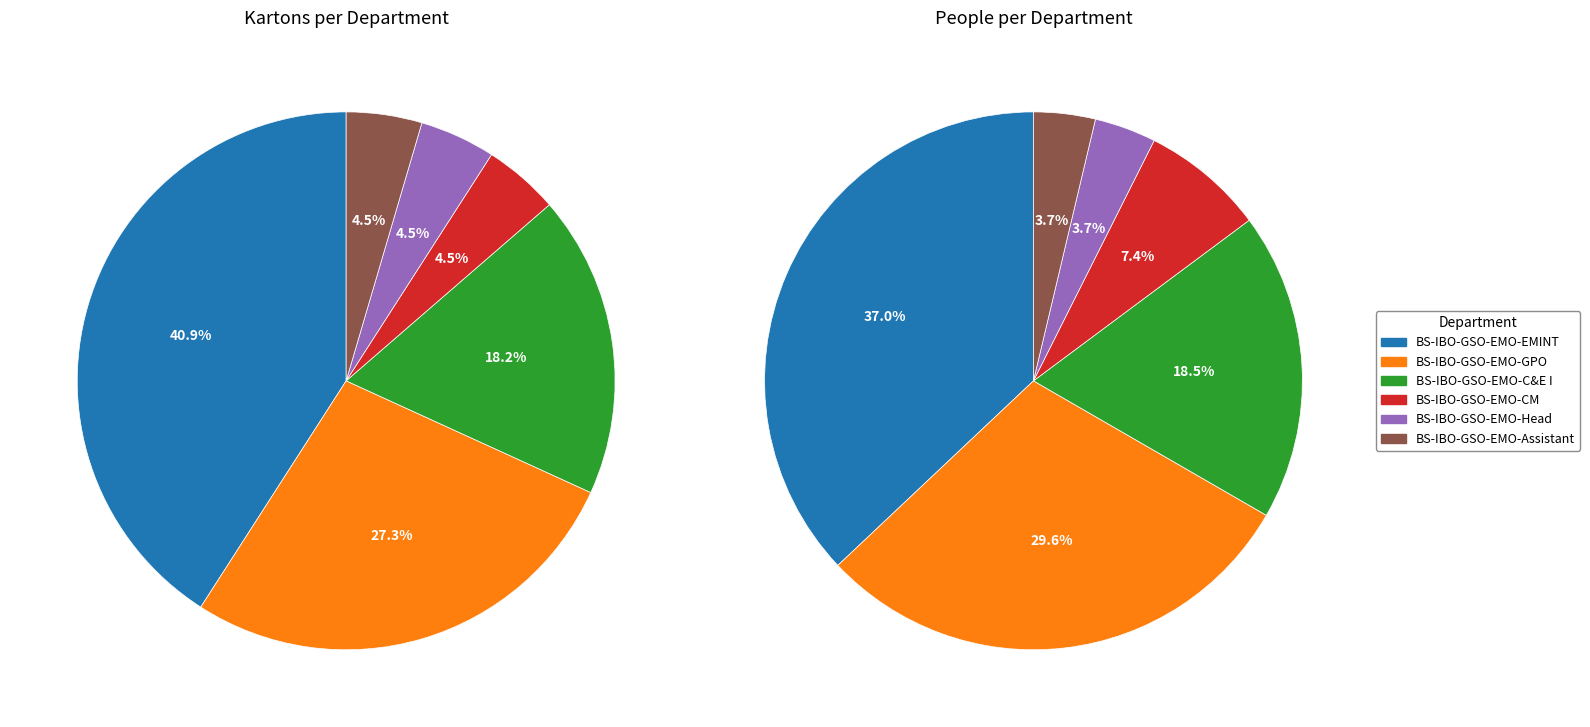

Which has a higher value, BS-IBO-GSO-EMO-Assistant or BS-IBO-GSO-EMO-C&E I?

BS-IBO-GSO-EMO-C&E I